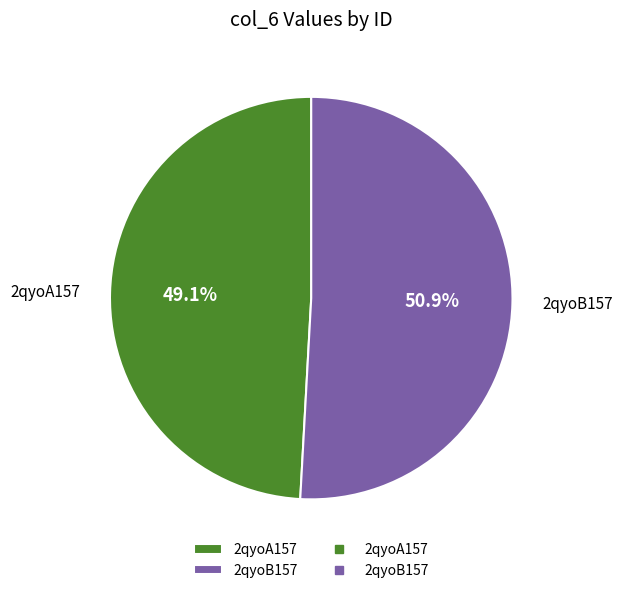

Count the number of slices in the pie.

2